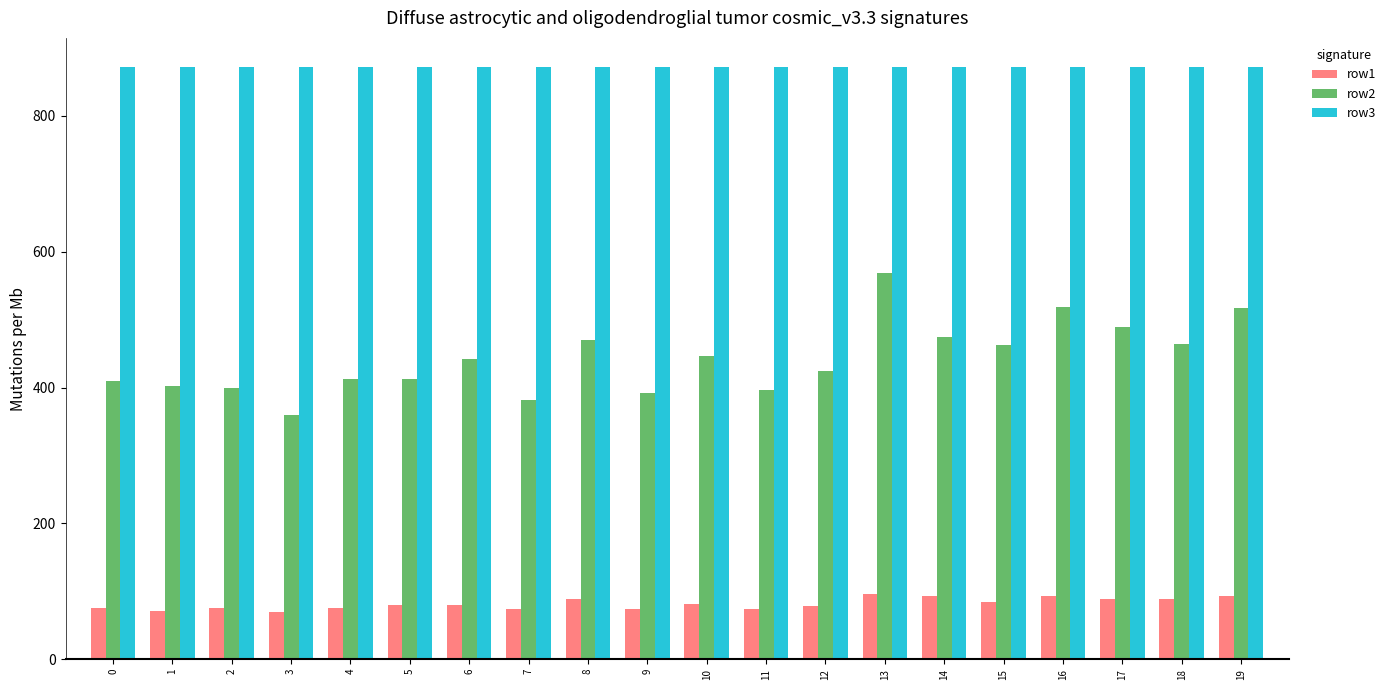

Rank the series at 11 from lowest to highest value.

row1, row2, row3